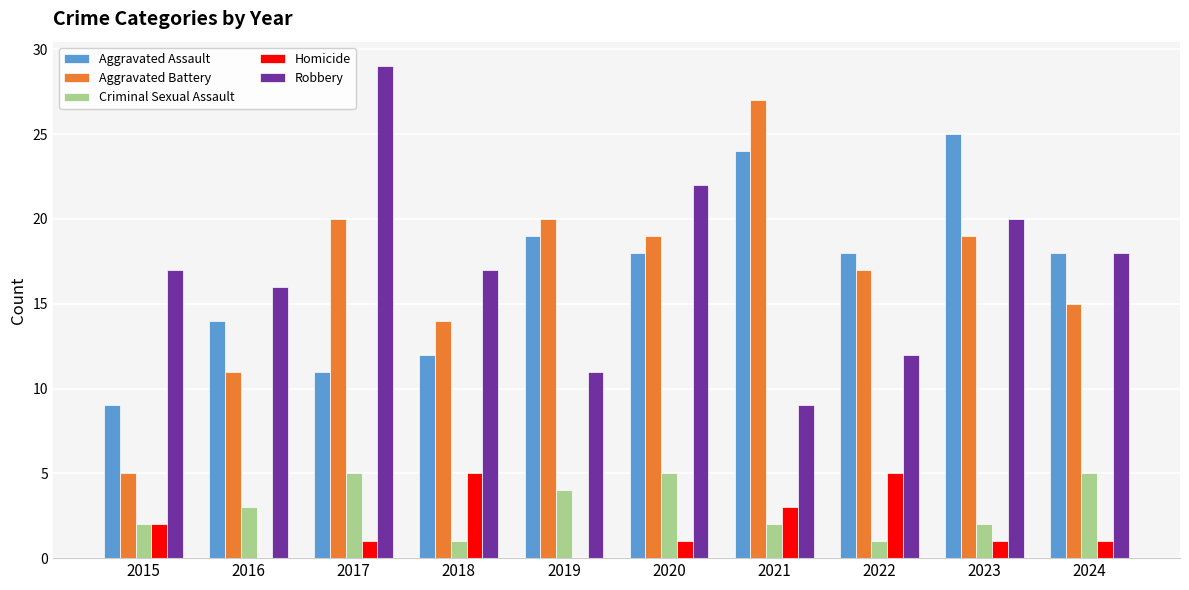

What are all the series names shown in the legend?

Aggravated Assault, Aggravated Battery, Criminal Sexual Assault, Homicide, Robbery